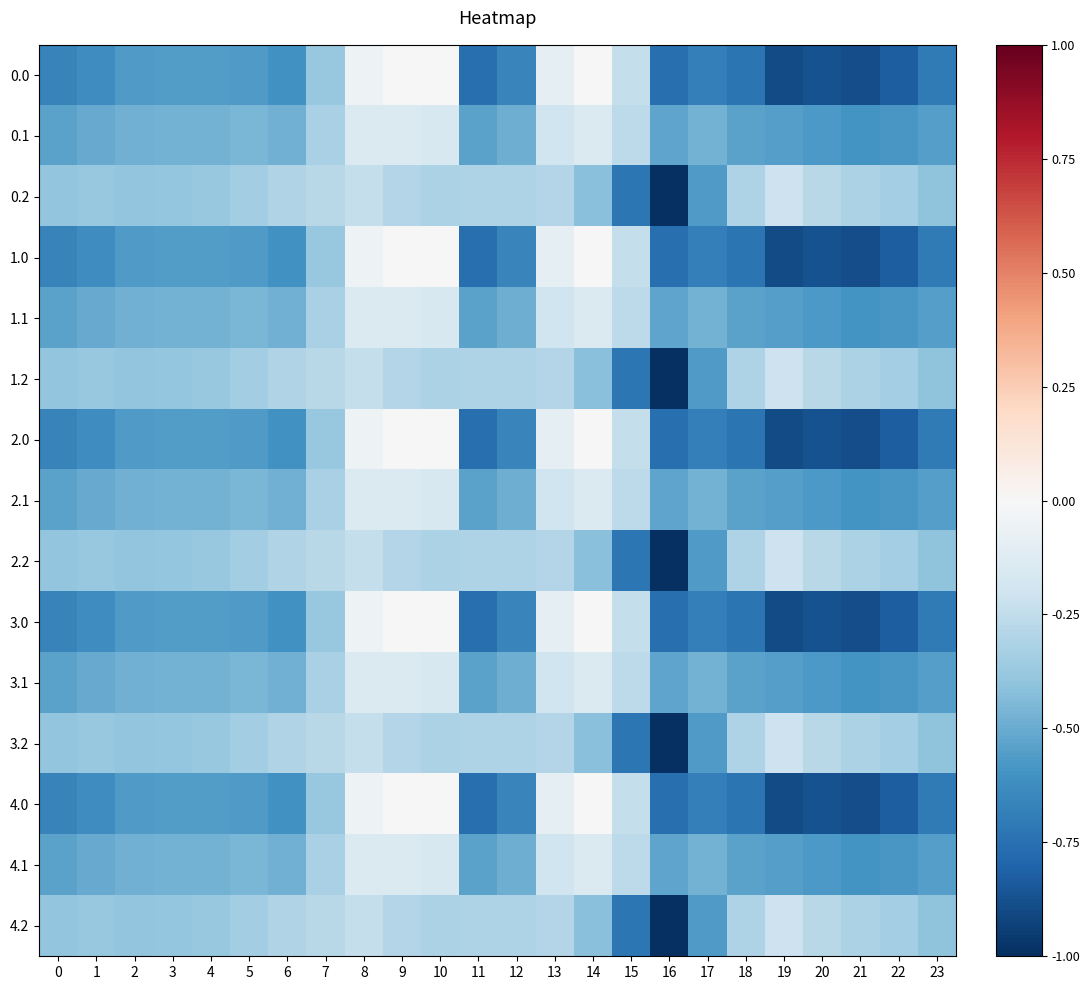

What is the difference between the highest and lowest values at 19?

0.7